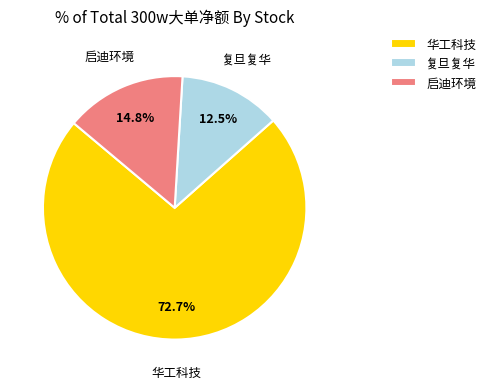

How much of the chart is everything except 复旦复华?

87.5%